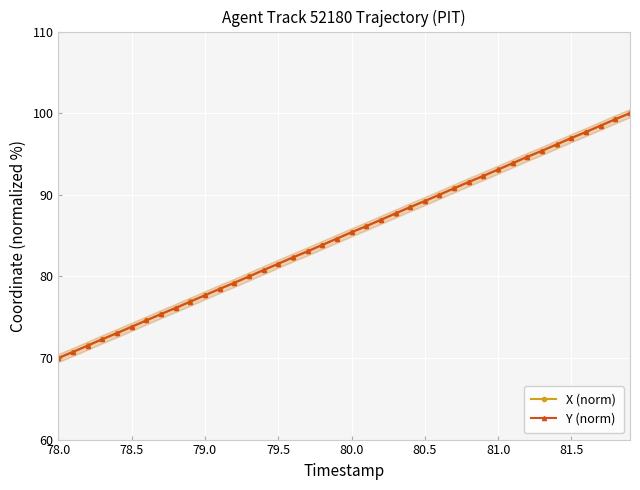

Count the number of categories in the chart.

40